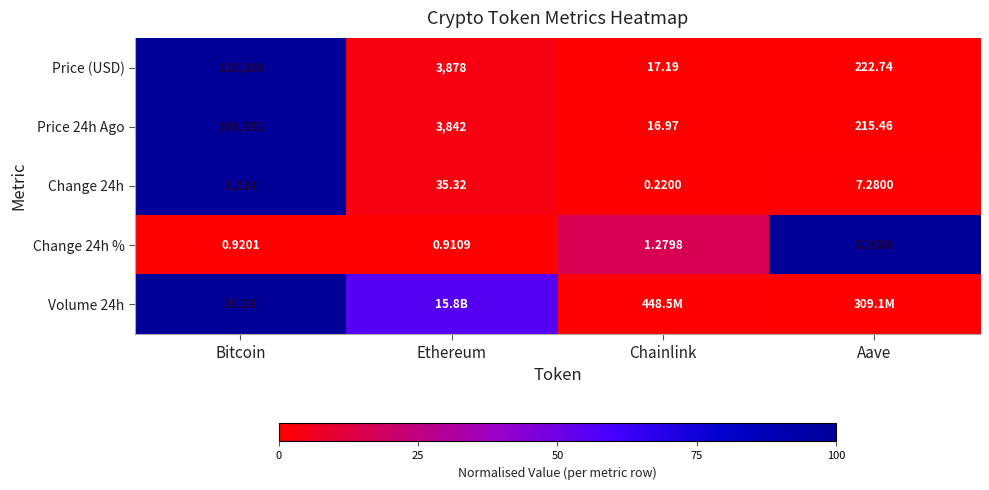

Is the value of Change 24h at Ethereum greater than the value of Price 24h Ago at Aave?

No